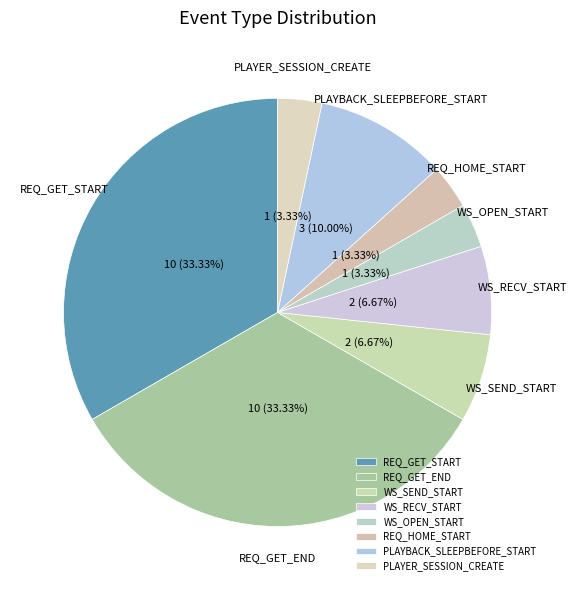

Between REQ_HOME_START and PLAYBACK_SLEEPBEFORE_START, which is larger?

PLAYBACK_SLEEPBEFORE_START